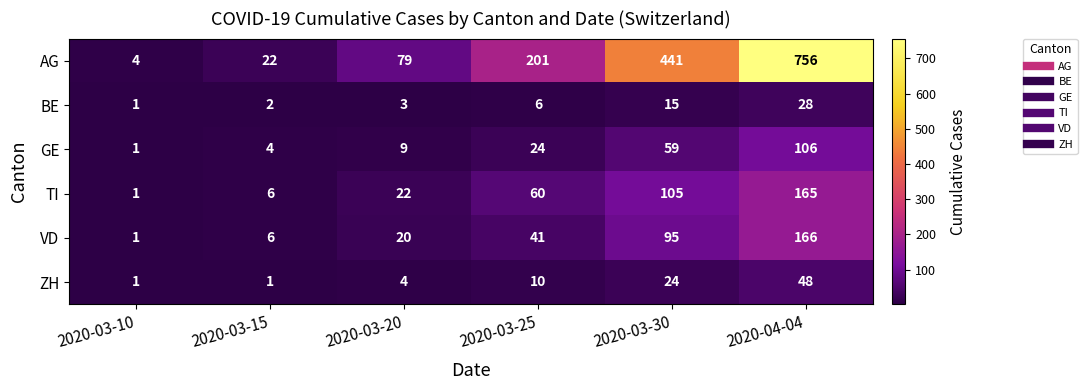

At which category is the sum across all series the highest?

2020-04-04